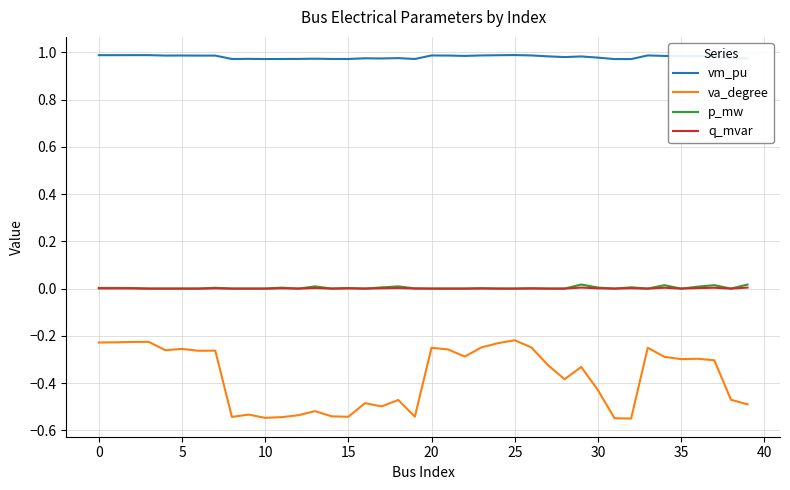

Which series has the largest range (max minus min)?

va_degree